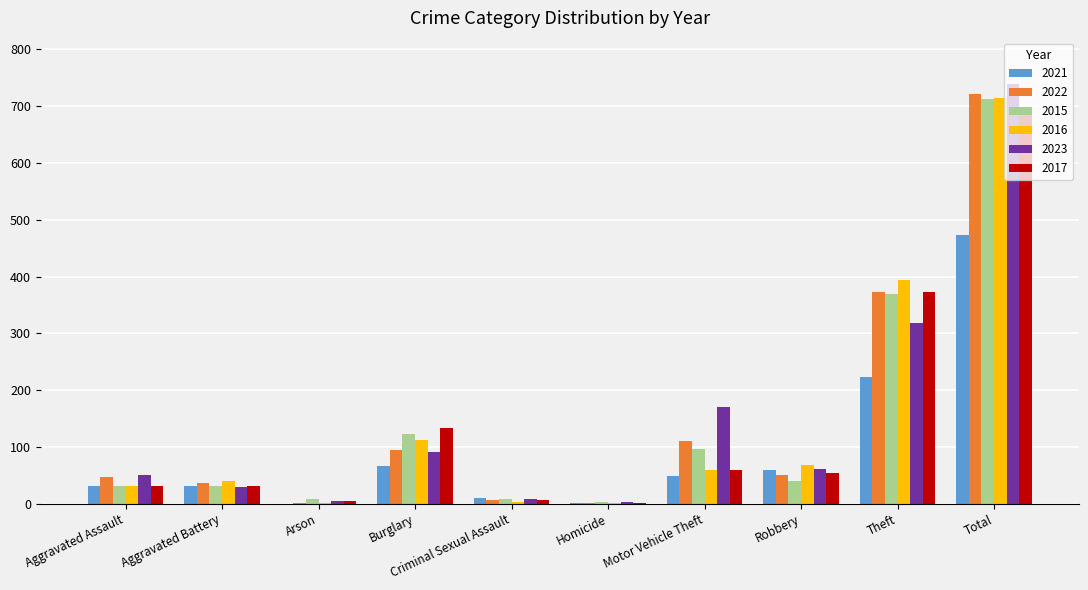

What is the sum of all 2016 values?

1428